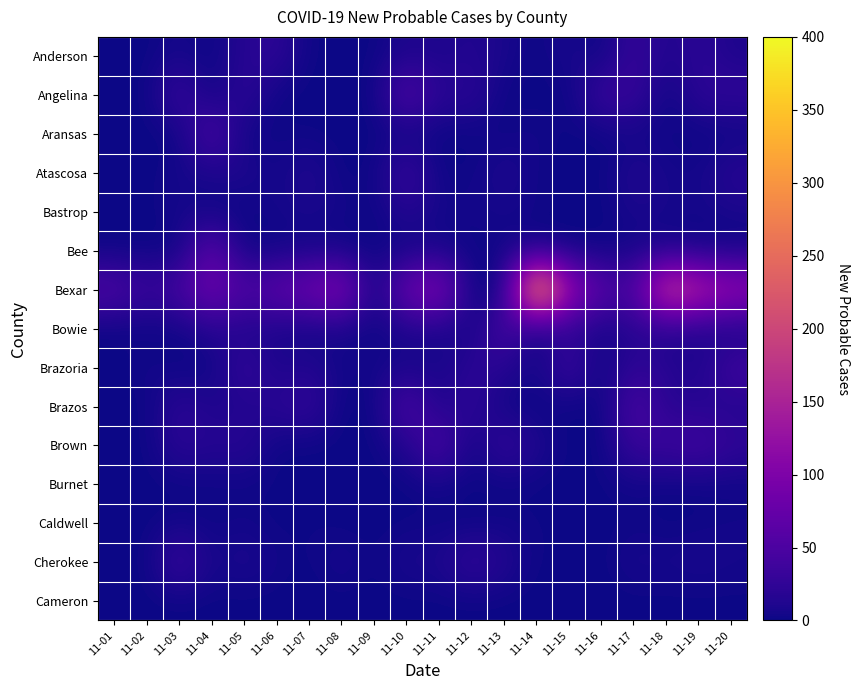

List the series in order of their peak value, lowest first.

Cameron, Burnet, Caldwell, Bastrop, Anderson, Atascosa, Cherokee, Brazoria, Bowie, Brown, Aransas, Brazos, Angelina, Bee, Bexar